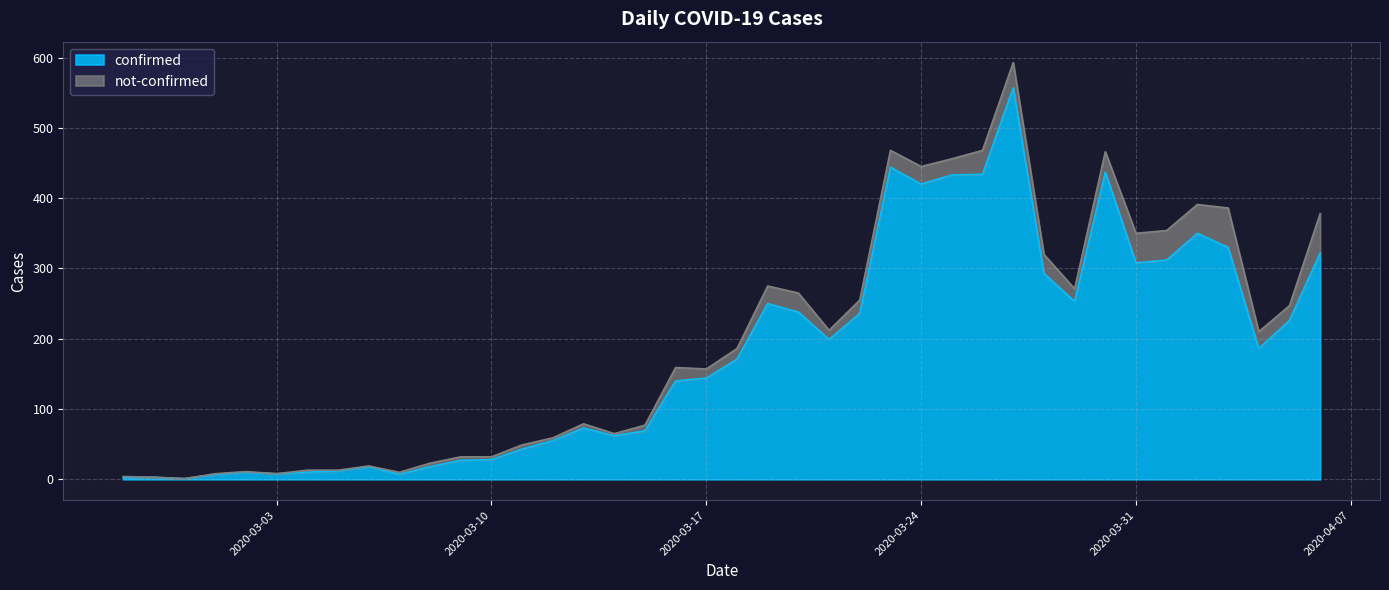

Reading left to right, what are all the values shown in this chart?

2	3	1	7	10	8	10	12	18	7	18	27	28	43	55	73	62	69	140	144	171	250	238	199	236	444	420	433	434	557	293	253	437	308	312	350	330	186	226	322